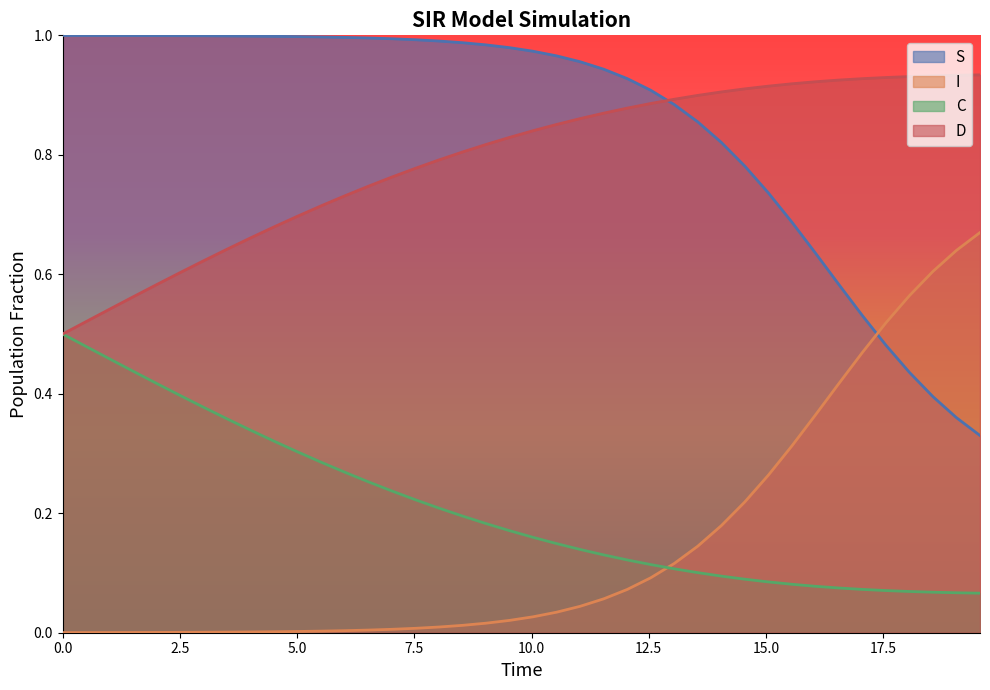

Rank the series by their maximum value, from lowest to highest.

C, I, D, S